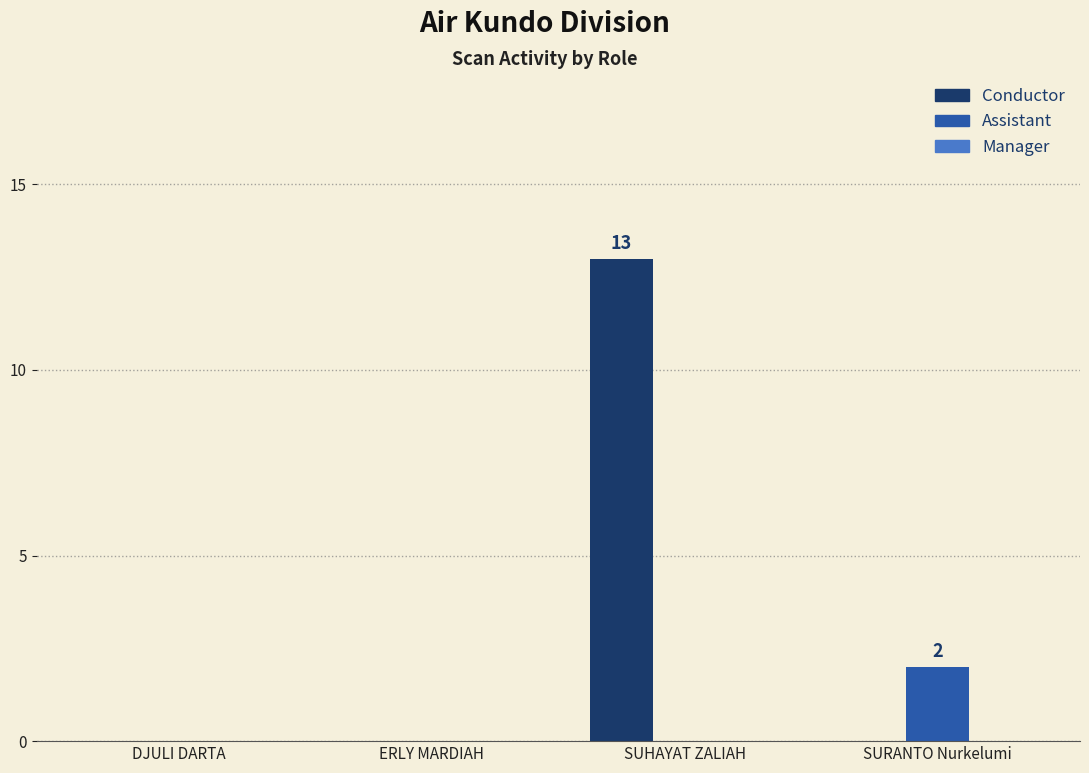

At which category is the sum across all series the highest?

SUHAYAT ZALIAH